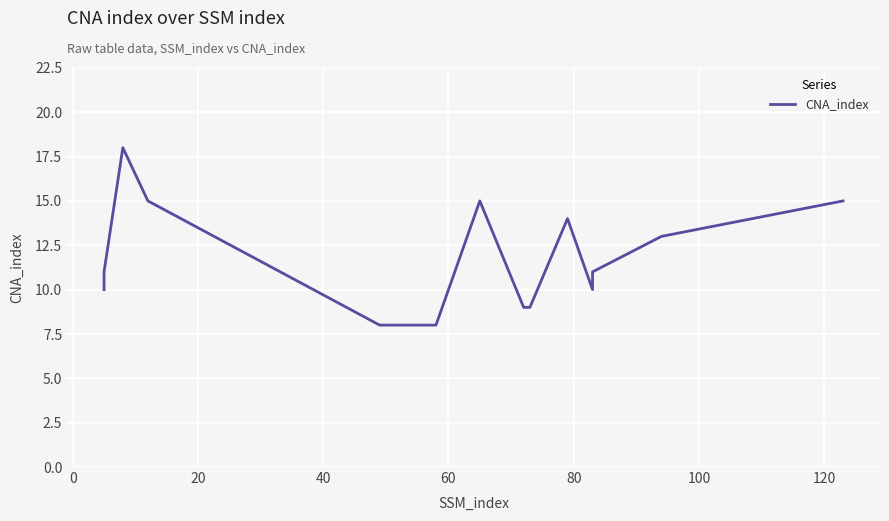

Reading left to right, what are all the values shown in this chart?

10	11	18	15	8	8	15	9	9	14	10	11	13	15